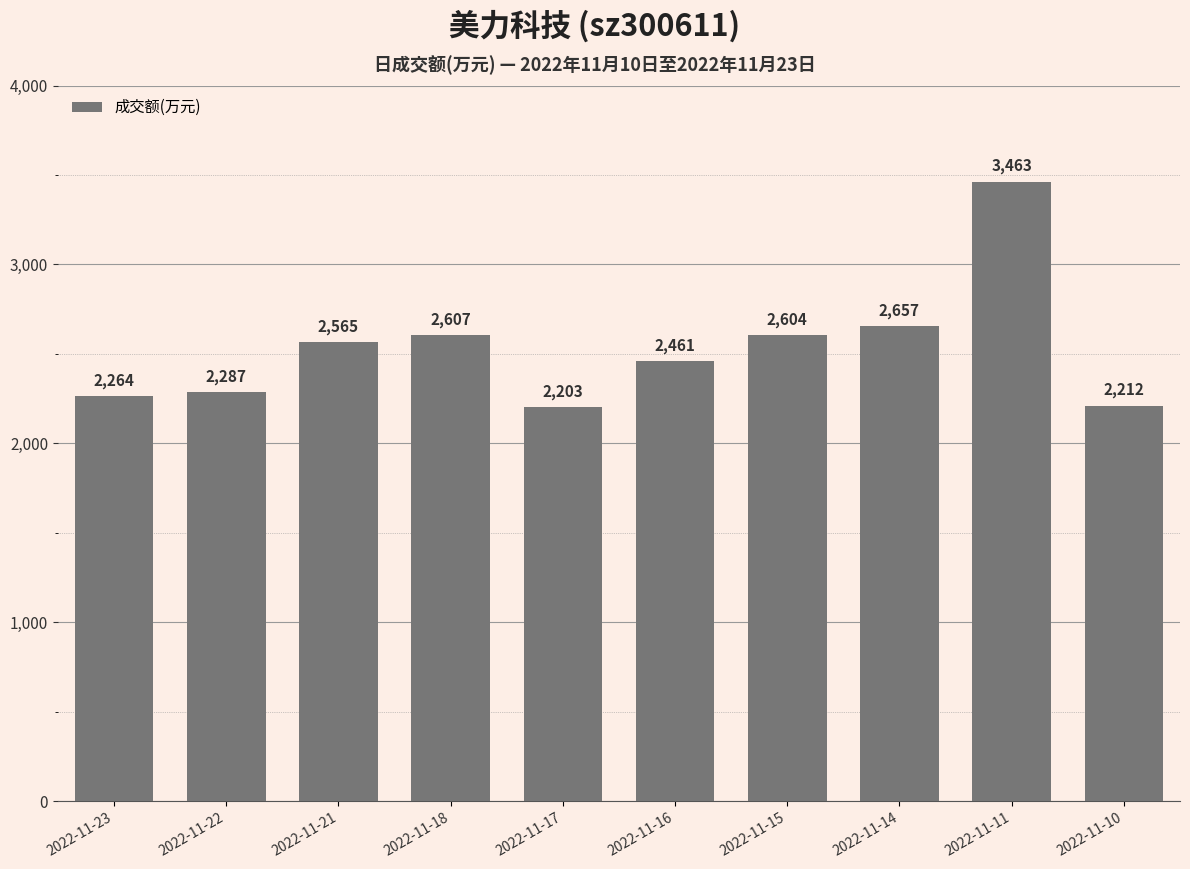

Reading right to left, extract all data points from this chart.

2022-11-10=2212	2022-11-11=3463	2022-11-14=2657	2022-11-15=2604	2022-11-16=2461	2022-11-17=2203	2022-11-18=2607	2022-11-21=2565	2022-11-22=2287	2022-11-23=2264